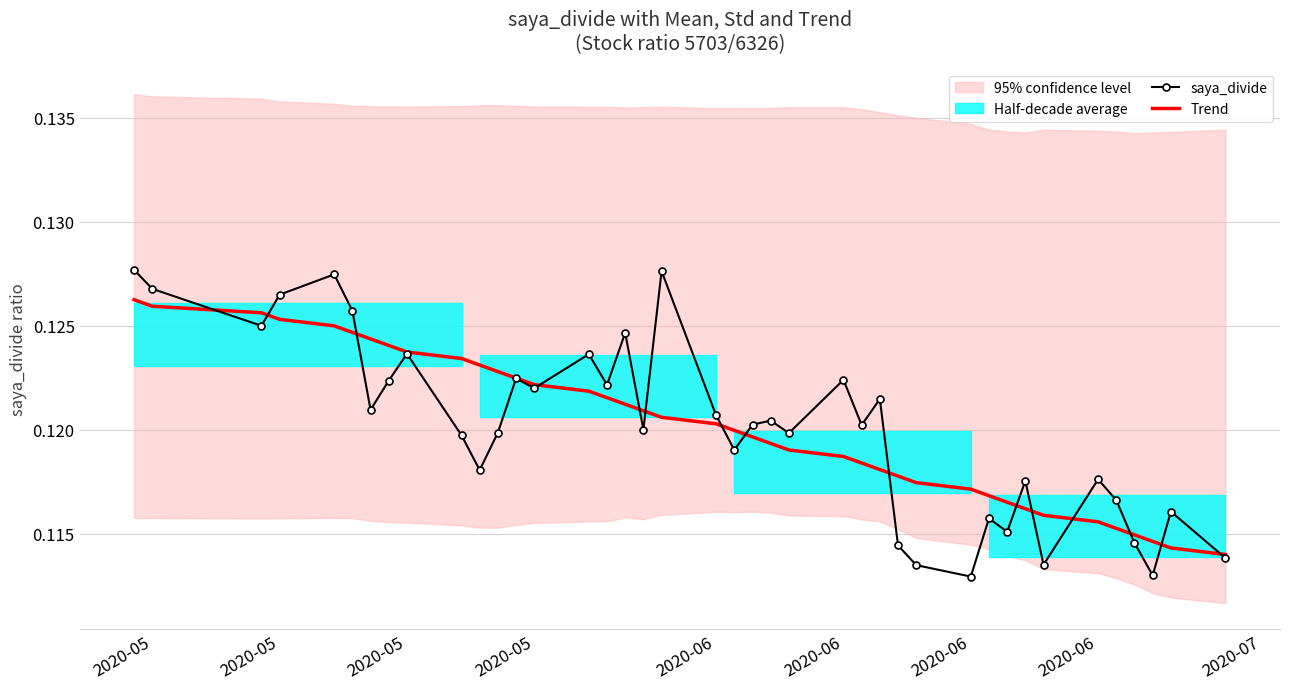

The Trend series shows 0.1 at 37. True or false?

False